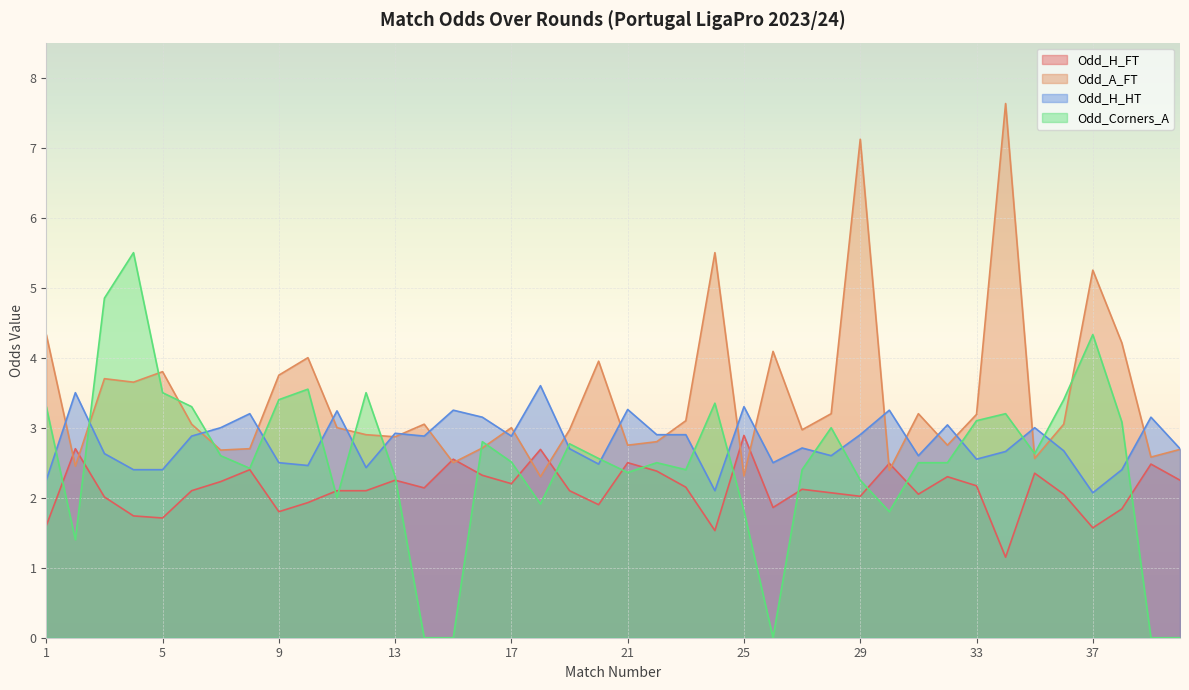

Is it true that Odd_H_FT equals 3.4 at 6?

False